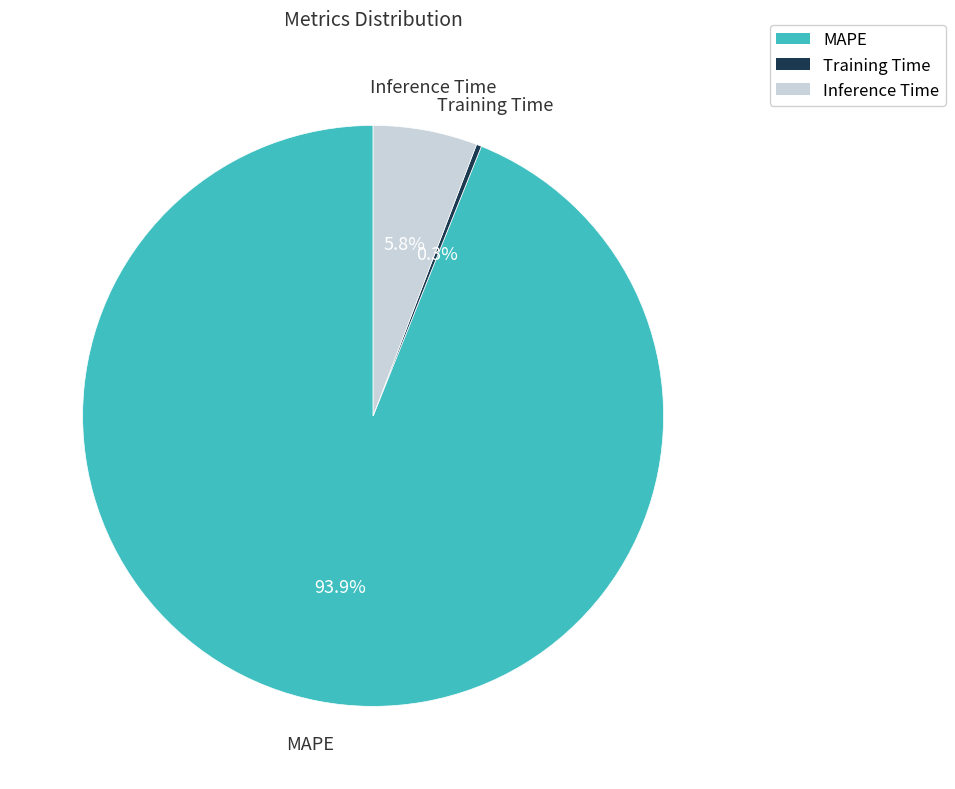

Is the sum of Inference Time and MAPE greater than half?

Yes